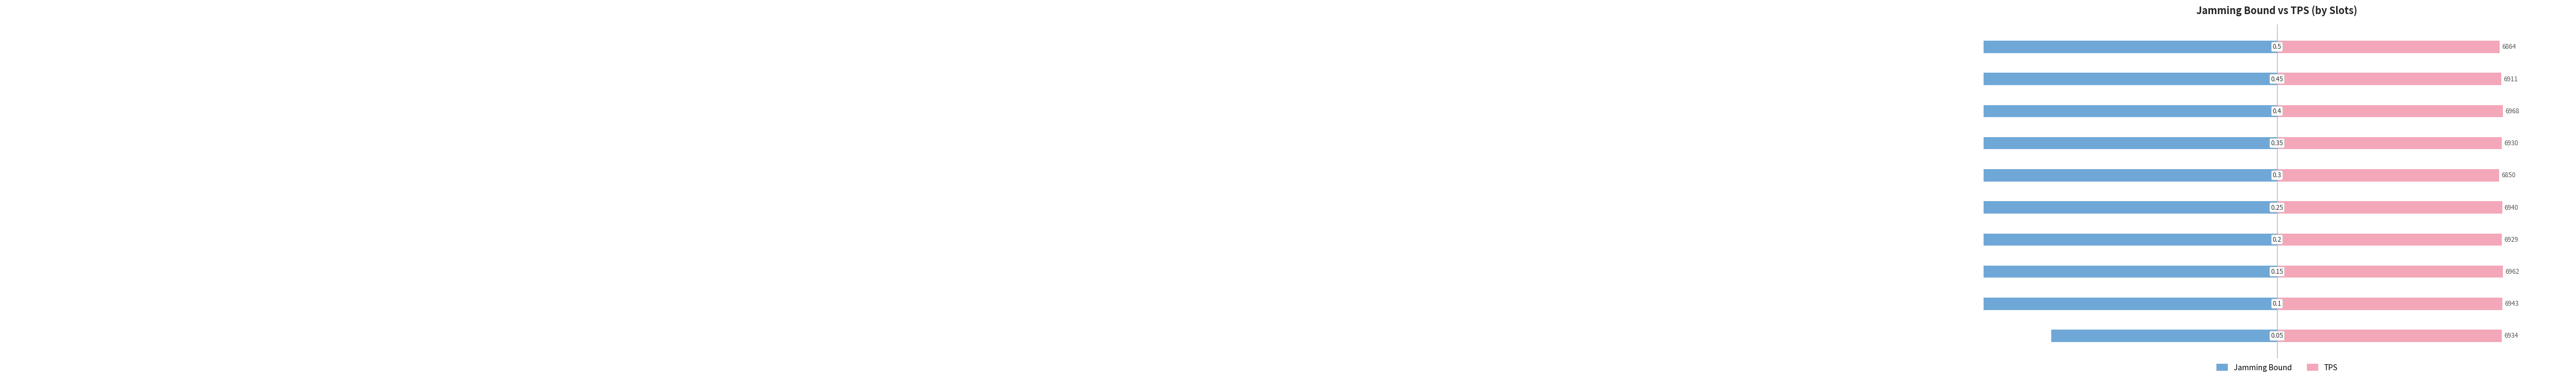

How many values in the Jamming Bound series exceed -25?

4